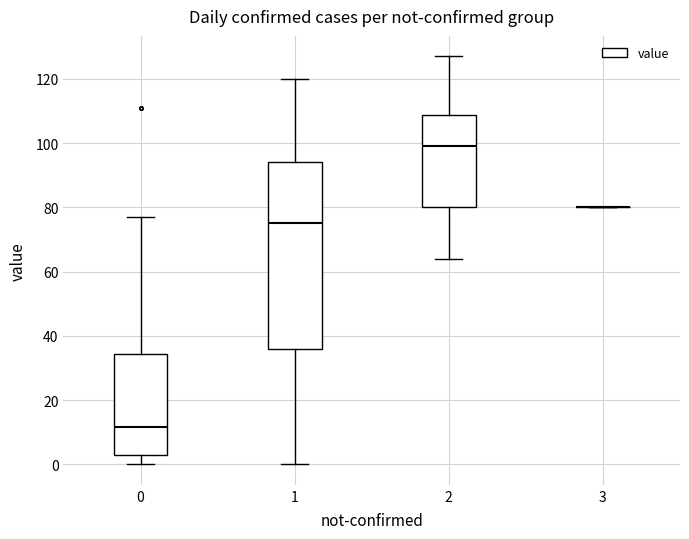

Reading left to right, transcribe this box plot: for each box, give where its median line is, the range the box spans, and where its two whiskers end, as read against the y-axis. The values are not printed on the chart, so give them approximately, as read against the axis.

0: median 12, box 4 to 34, whiskers 0 to 78
1: median 76, box 36 to 94, whiskers 0 to 120
2: median 100, box 80 to 108, whiskers 64 to 128
3: box collapsed to a line at 80, whiskers 80 to 80